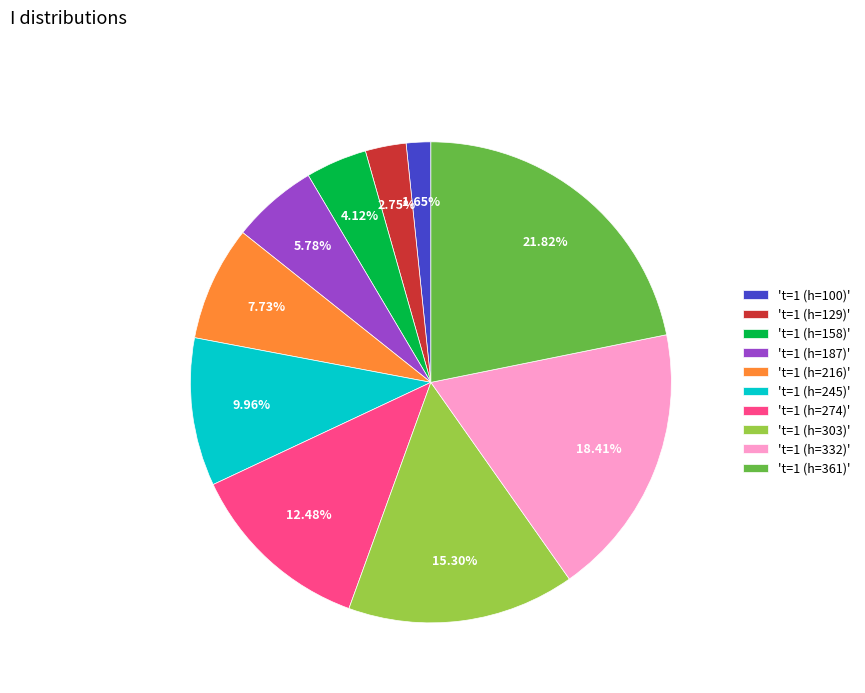

Does any single category account for the majority?

No